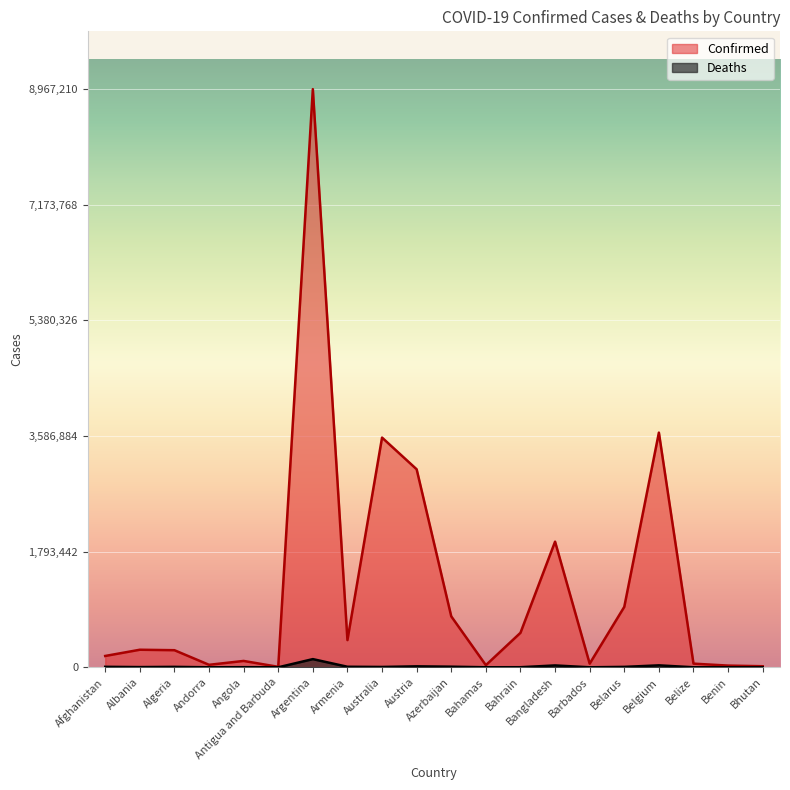

Which category has the highest value across all series?

Argentina